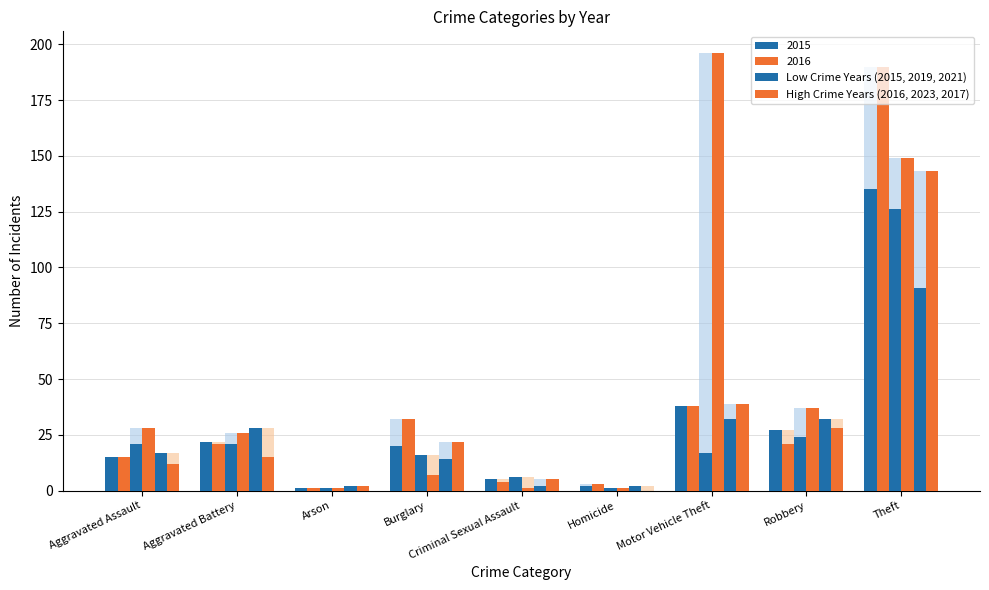

What value does the 2017 series have at Criminal Sexual Assault?

5